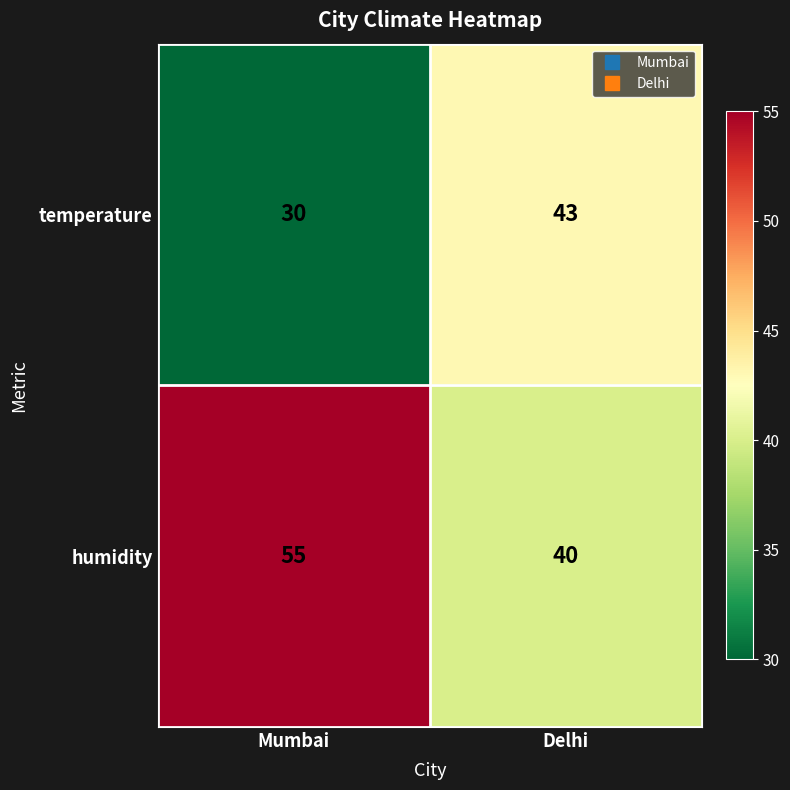

At which category is the sum across all series the highest?

Mumbai